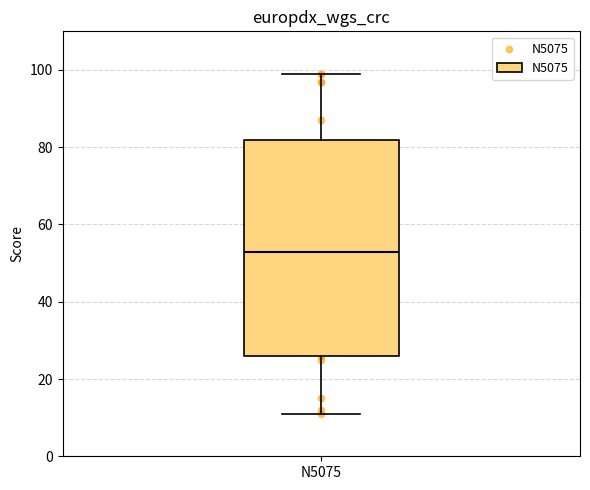

Transcribe this box plot: give where the median line is, the range the box spans, and where the two whiskers end, as read against the y-axis. The values are not printed on the chart, so give them approximately, as read against the axis.

median 54, box 26 to 82, whiskers 12 to 100